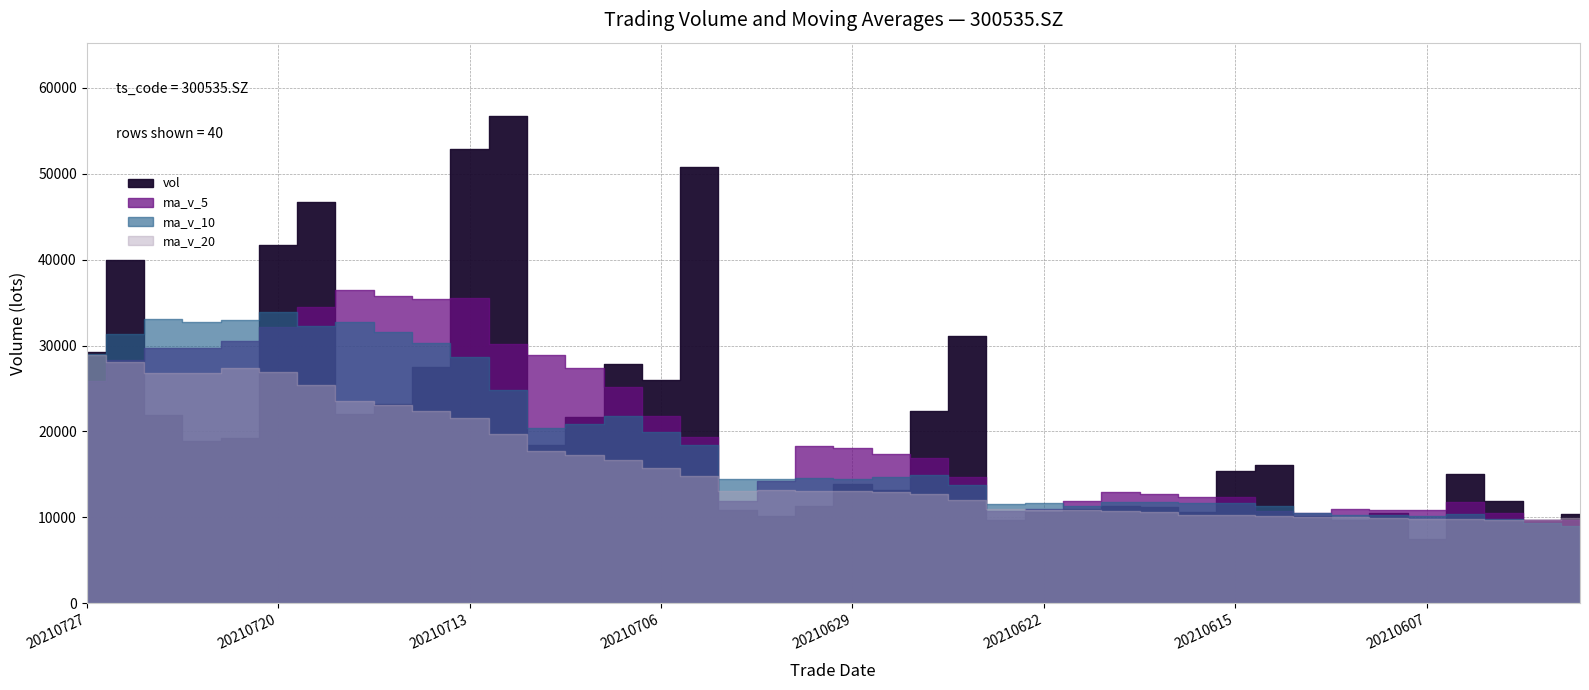

How many lines are shown in the chart?

4